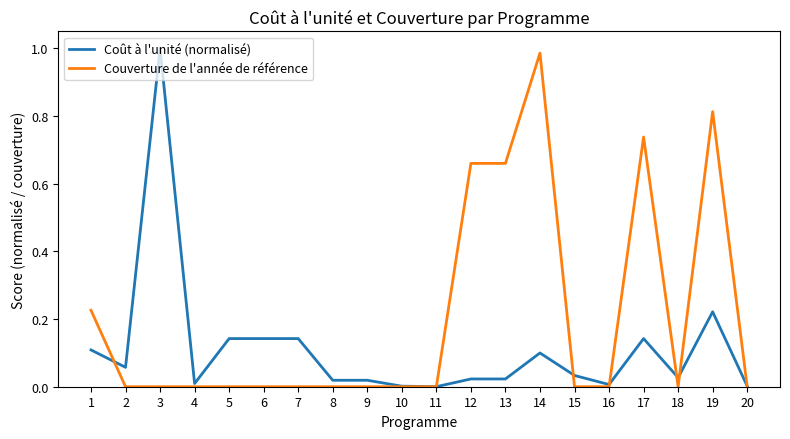

Which series has the largest range (max minus min)?

Coût à l'unité (normalisé)